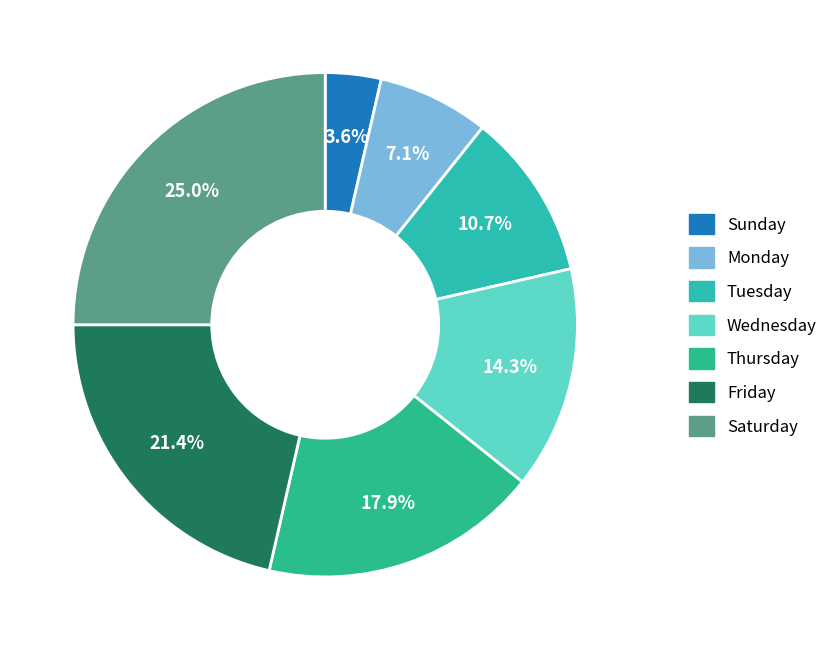

Does Monday account for over 50% of the chart?

No